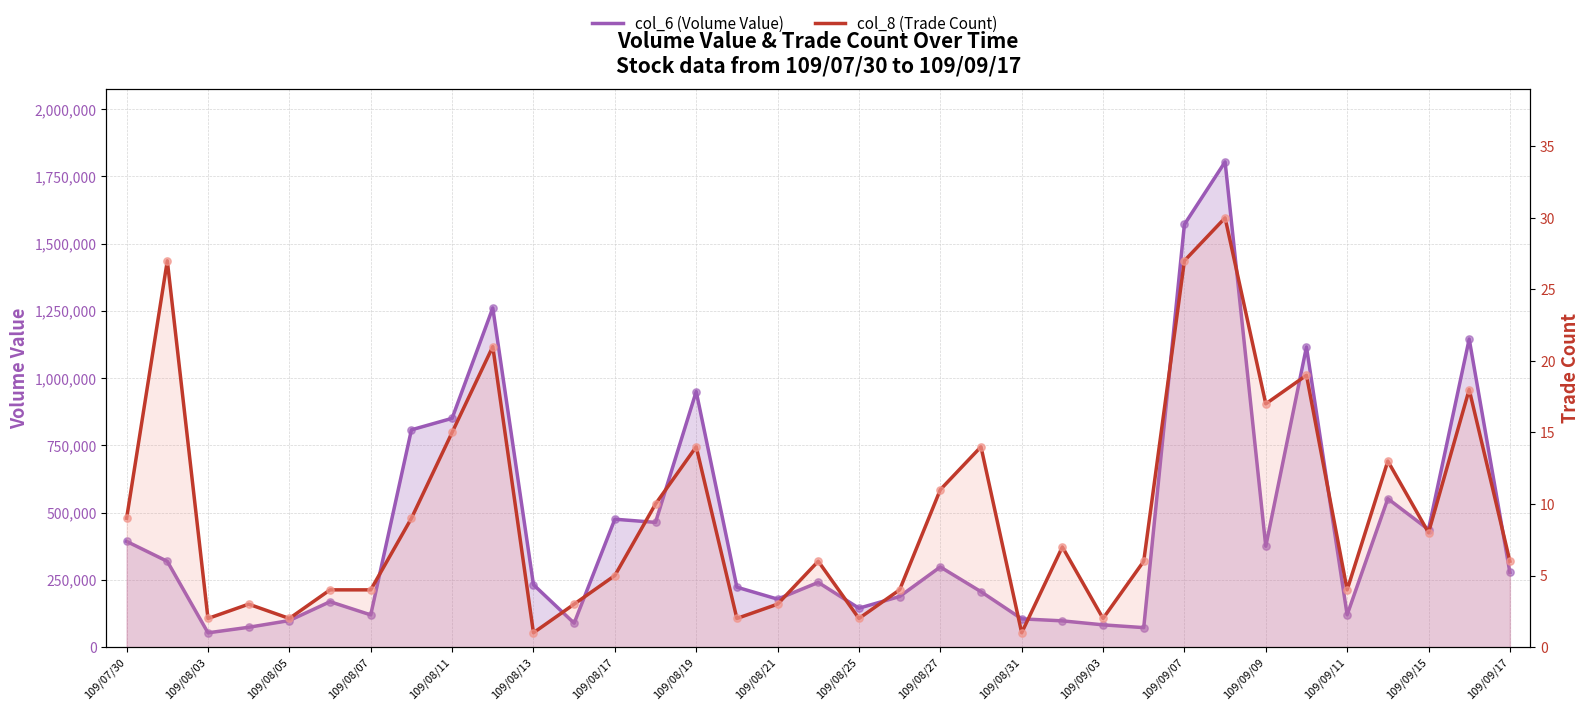

Which series has the widest spread of Y values?

col_6 (Volume Value)